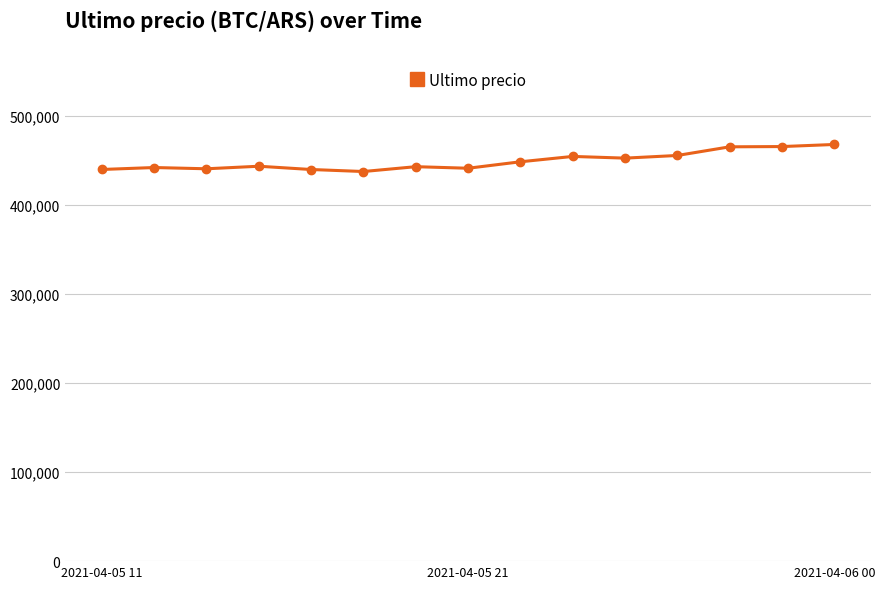

What is the average value?

449178